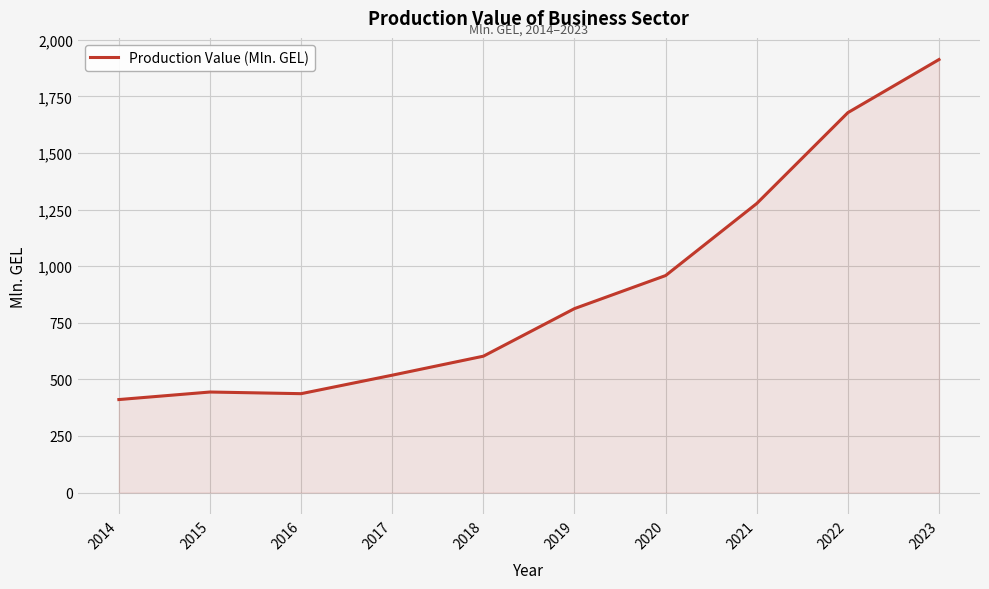

At which category does the chart reach its minimum across all series?

2014